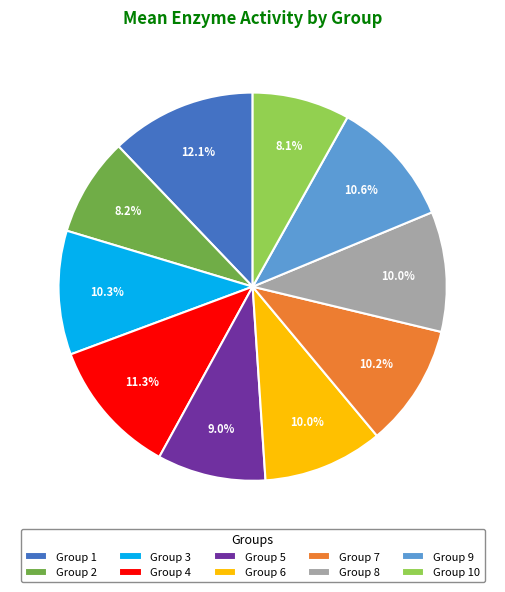

Count the number of slices in the pie.

10